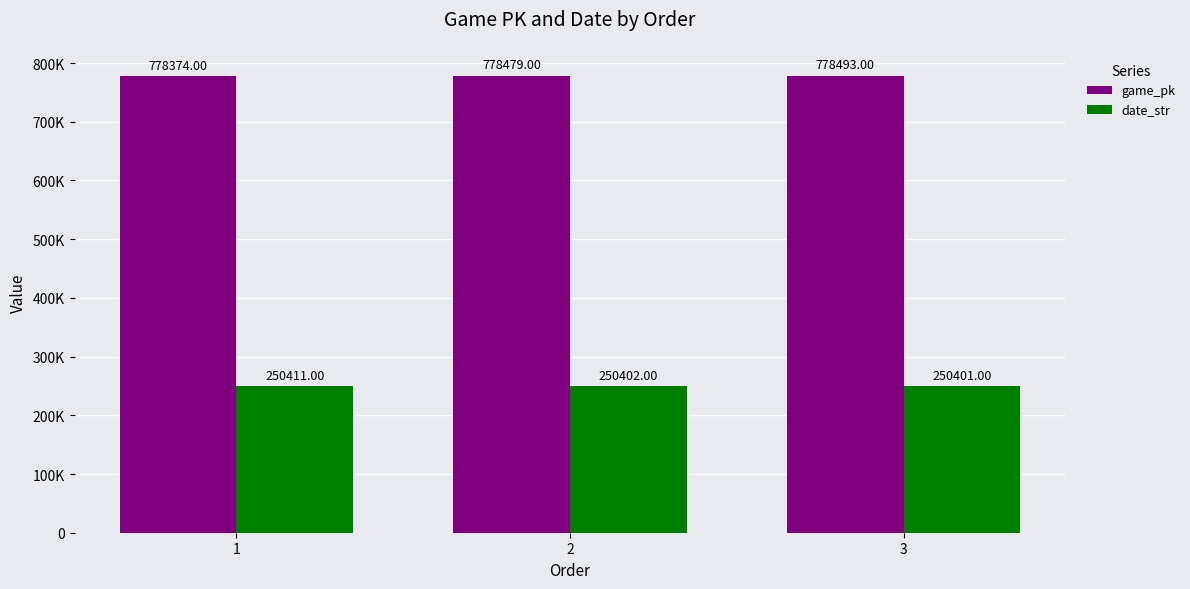

Between 1 and 3, which is larger?

3